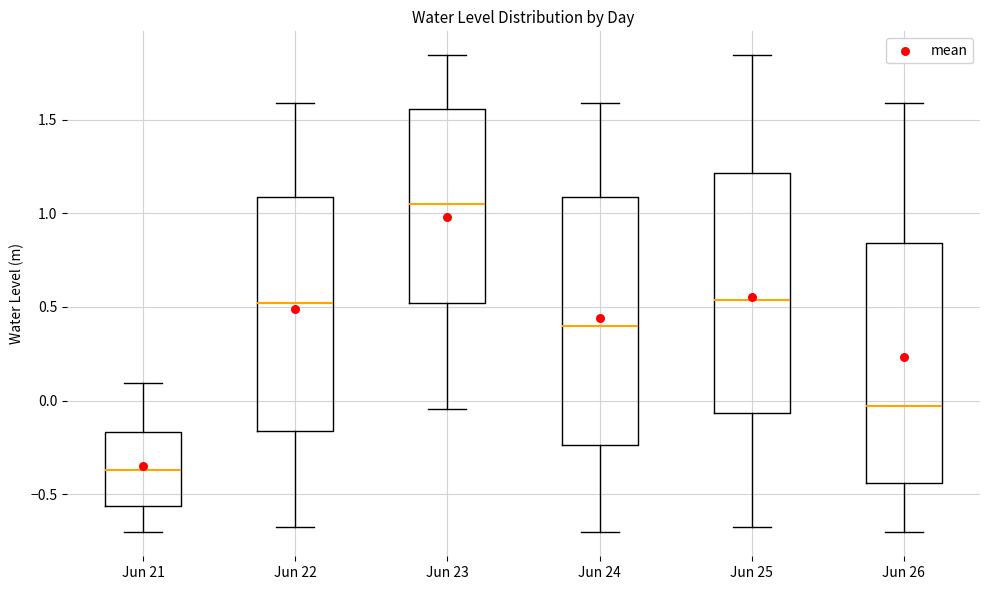

Reading left to right, transcribe this box plot: for each box, give where its median line is, the range the box spans, and where its two whiskers end, as read against the y-axis. The values are not printed on the chart, so give them approximately, as read against the axis.

Jun 21: median -0.35, box -0.55 to -0.15, whiskers -0.70 to 0.10
Jun 22: median 0.50, box -0.15 to 1.10, whiskers -0.70 to 1.60
Jun 23: median 1.05, box 0.50 to 1.55, whiskers -0.05 to 1.85
Jun 24: median 0.40, box -0.25 to 1.10, whiskers -0.70 to 1.60
Jun 25: median 0.55, box -0.05 to 1.20, whiskers -0.70 to 1.85
Jun 26: median -0.05, box -0.45 to 0.85, whiskers -0.70 to 1.60